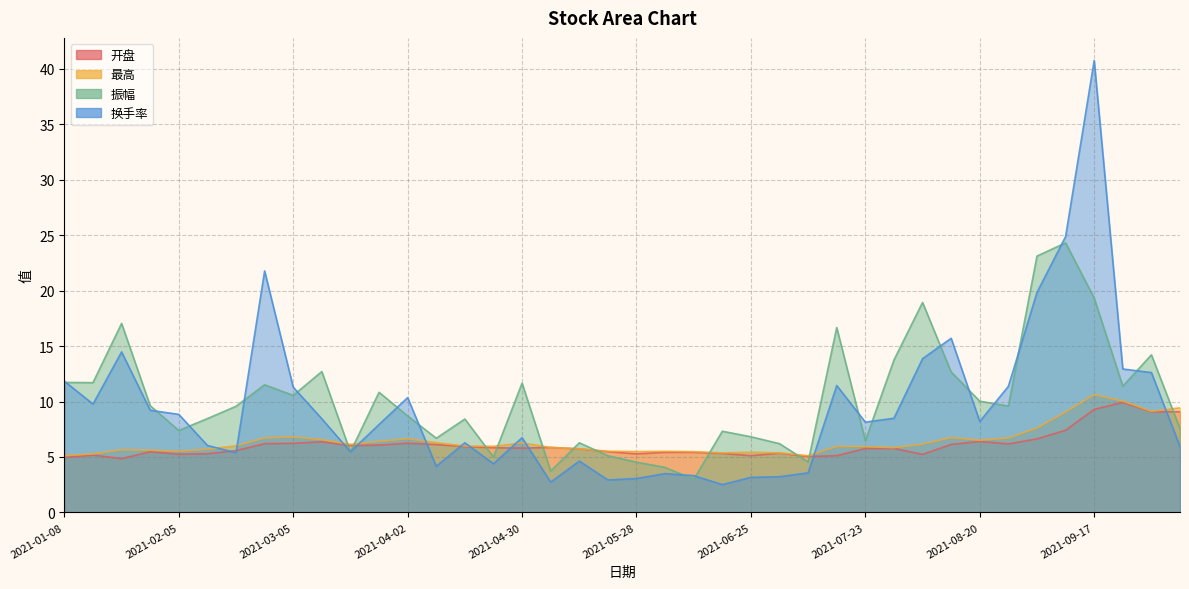

Reading left to right, extract all data points from this chart.

开盘: 2021-01-08=5.0	2021-01-15=5.2	2021-01-22=4.8	2021-01-29=5.5	2021-02-05=5.2	2021-02-10=5.3	2021-02-19=5.6	2021-02-26=6.2	2021-03-05=6.2	2021-03-12=6.4	2021-03-19=6.0	2021-03-26=6.1	2021-04-02=6.2	2021-04-09=6.1	2021-04-16=5.9	2021-04-23=5.8	2021-04-30=5.8	2021-05-07=5.9	2021-05-14=5.7	2021-05-21=5.5	2021-05-28=5.3	2021-06-04=5.4	2021-06-11=5.4	2021-06-18=5.3	2021-06-25=5.1	2021-07-02=5.3	2021-07-09=5.0	2021-07-16=5.1	2021-07-23=5.8	2021-07-30=5.8	2021-08-06=5.2	2021-08-13=6.1	2021-08-20=6.4	2021-08-27=6.2	2021-09-03=6.6	2021-09-10=7.4	2021-09-17=9.3	2021-09-24=9.9	2021-09-30=9.1	2021-10-08=9.1
最高: 2021-01-08=5.1	2021-01-15=5.3	2021-01-22=5.7	2021-01-29=5.6	2021-02-05=5.5	2021-02-10=5.7	2021-02-19=6.0	2021-02-26=6.7	2021-03-05=6.8	2021-03-12=6.6	2021-03-19=6.1	2021-03-26=6.4	2021-04-02=6.7	2021-04-09=6.3	2021-04-16=6.0	2021-04-23=6.0	2021-04-30=6.3	2021-05-07=5.9	2021-05-14=5.7	2021-05-21=5.5	2021-05-28=5.5	2021-06-04=5.5	2021-06-11=5.5	2021-06-18=5.4	2021-06-25=5.4	2021-07-02=5.4	2021-07-09=5.1	2021-07-16=6.0	2021-07-23=5.9	2021-07-30=5.8	2021-08-06=6.2	2021-08-13=6.8	2021-08-20=6.5	2021-08-27=6.7	2021-09-03=7.6	2021-09-10=9.1	2021-09-17=10.6	2021-09-24=10.0	2021-09-30=9.1	2021-10-08=9.4
振幅: 2021-01-08=11.7	2021-01-15=11.7	2021-01-22=17.0	2021-01-29=9.6	2021-02-05=7.4	2021-02-10=8.5	2021-02-19=9.6	2021-02-26=11.5	2021-03-05=10.6	2021-03-12=12.7	2021-03-19=5.5	2021-03-26=10.8	2021-04-02=8.7	2021-04-09=6.7	2021-04-16=8.4	2021-04-23=5.0	2021-04-30=11.7	2021-05-07=3.7	2021-05-14=6.3	2021-05-21=5.1	2021-05-28=4.5	2021-06-04=4.1	2021-06-11=3.0	2021-06-18=7.3	2021-06-25=6.8	2021-07-02=6.2	2021-07-09=4.5	2021-07-16=16.7	2021-07-23=6.5	2021-07-30=13.7	2021-08-06=18.9	2021-08-13=12.7	2021-08-20=10.0	2021-08-27=9.6	2021-09-03=23.1	2021-09-10=24.3	2021-09-17=19.3	2021-09-24=11.4	2021-09-30=14.2	2021-10-08=7.6
换手率: 2021-01-08=11.8	2021-01-15=9.8	2021-01-22=14.5	2021-01-29=9.2	2021-02-05=8.8	2021-02-10=6.0	2021-02-19=5.4	2021-02-26=21.8	2021-03-05=11.3	2021-03-12=8.4	2021-03-19=5.5	2021-03-26=7.9	2021-04-02=10.3	2021-04-09=4.2	2021-04-16=6.3	2021-04-23=4.4	2021-04-30=6.7	2021-05-07=2.7	2021-05-14=4.6	2021-05-21=2.9	2021-05-28=3.1	2021-06-04=3.5	2021-06-11=3.3	2021-06-18=2.5	2021-06-25=3.2	2021-07-02=3.2	2021-07-09=3.6	2021-07-16=11.4	2021-07-23=8.1	2021-07-30=8.5	2021-08-06=13.9	2021-08-13=15.7	2021-08-20=8.2	2021-08-27=11.4	2021-09-03=19.8	2021-09-10=24.9	2021-09-17=40.7	2021-09-24=12.9	2021-09-30=12.6	2021-10-08=5.9